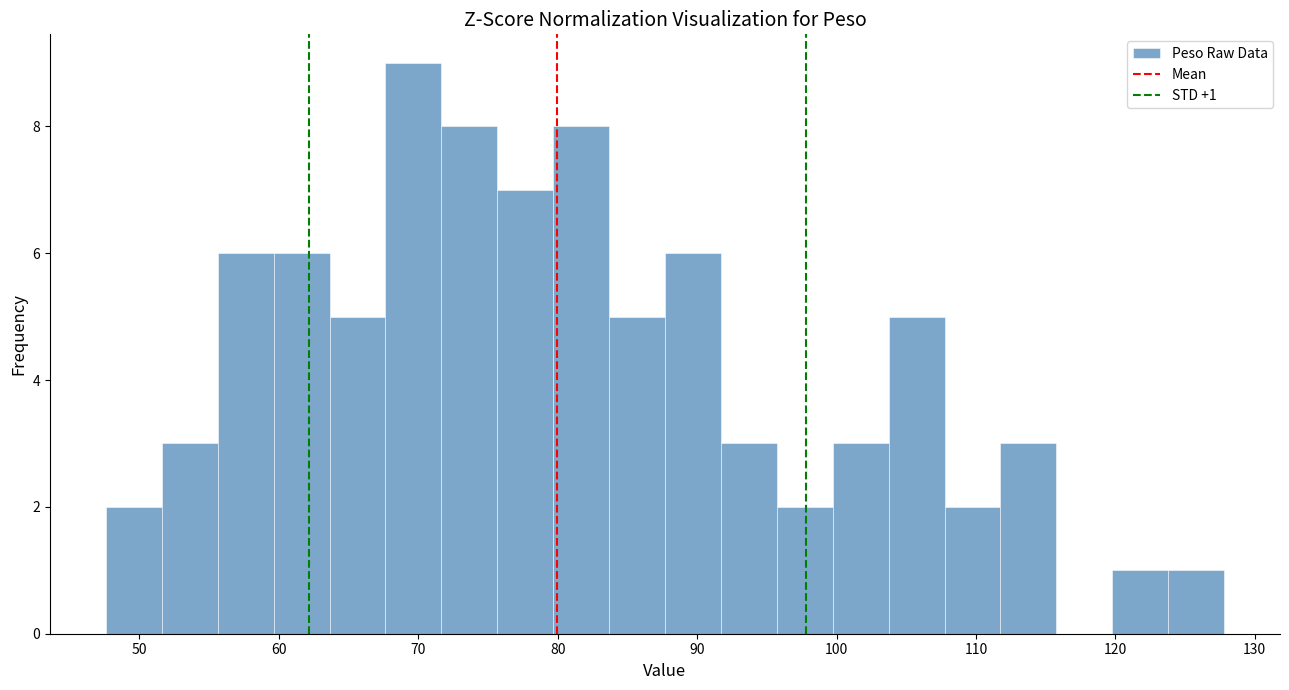

Over which range of the x-axis is the bar tallest?

68 to 72